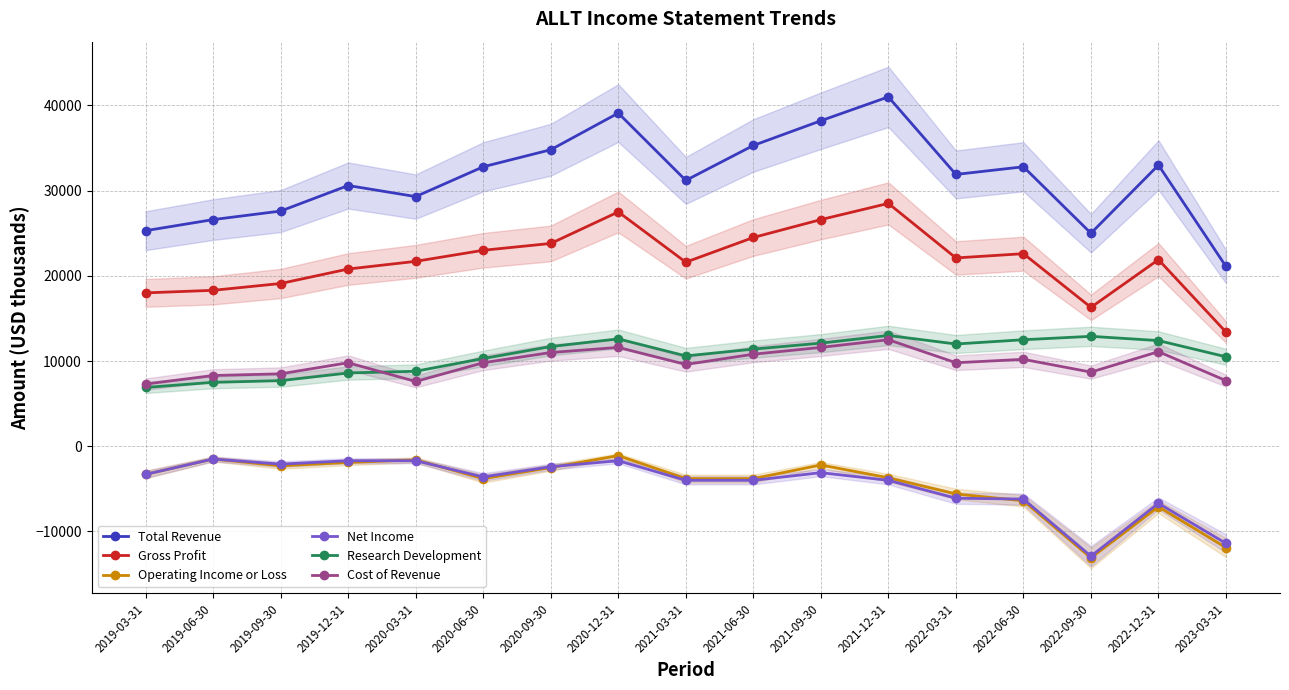

At how many categories does at least one series exceed 21932?

16